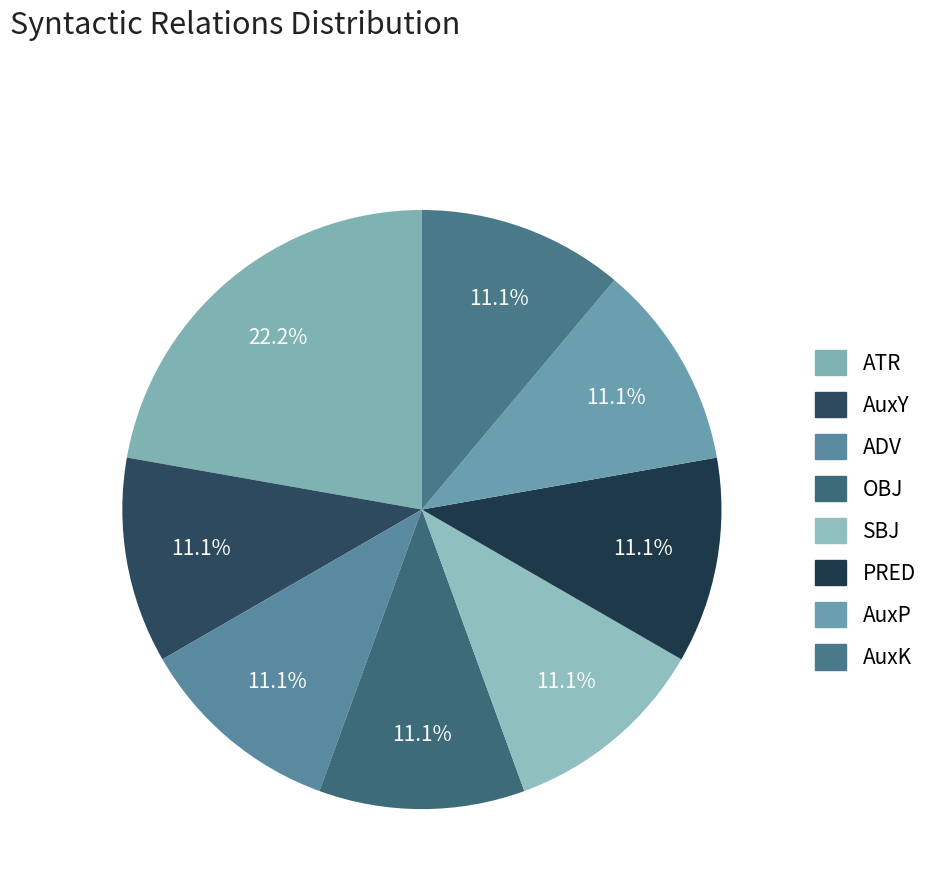

Is AuxY the majority of the pie?

No